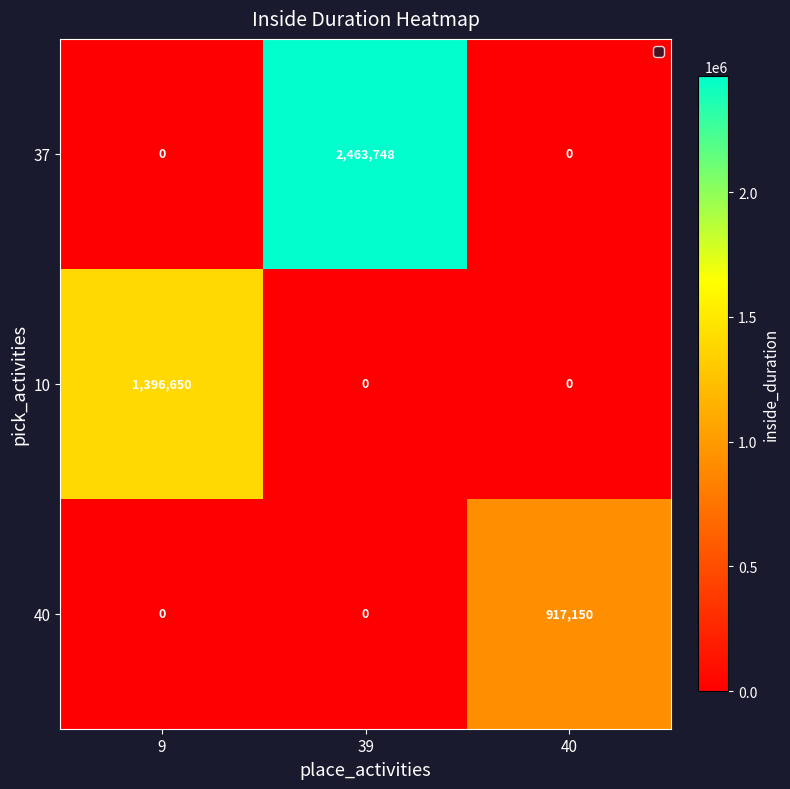

Reading left to right, extract all data points from this chart.

37: 9=0	39=2463748	40=0
10: 9=1396650	39=0	40=0
40: 9=0	39=0	40=917150